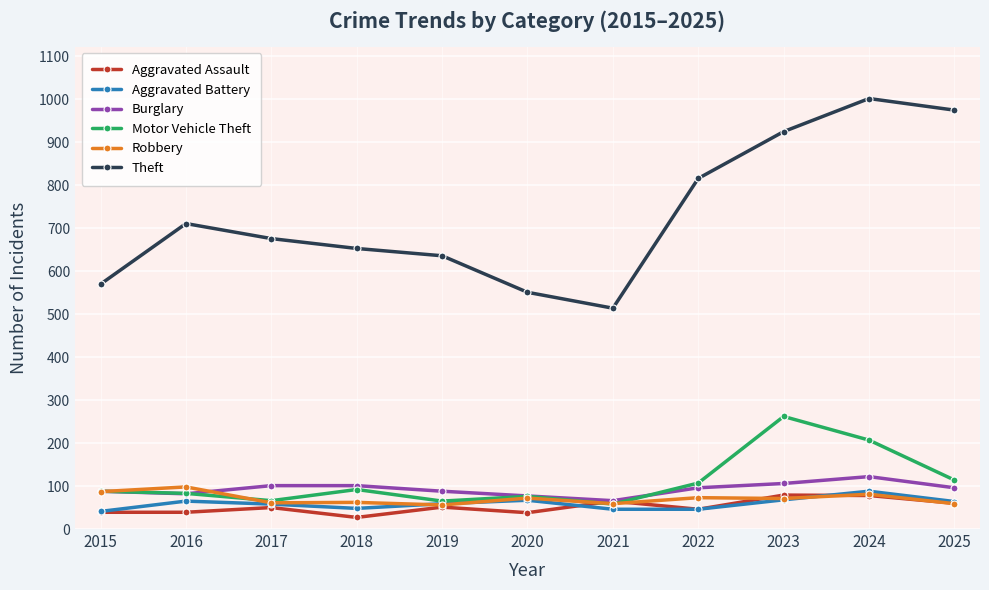

At which label does Aggravated Battery first exceed 59?

2016